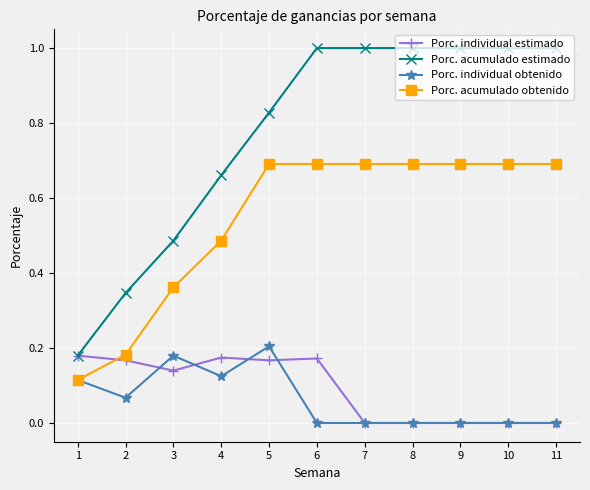

Which category has the highest value in the Porc. individual obtenido series?

5